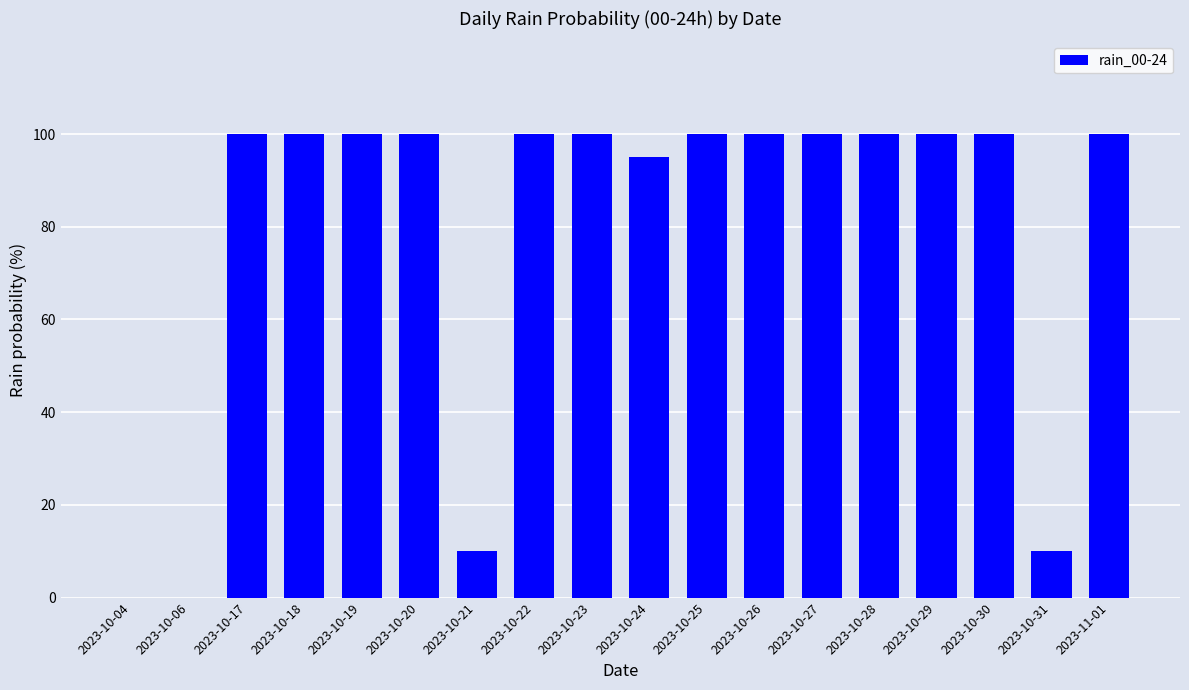

What is the sum of all values?

1415